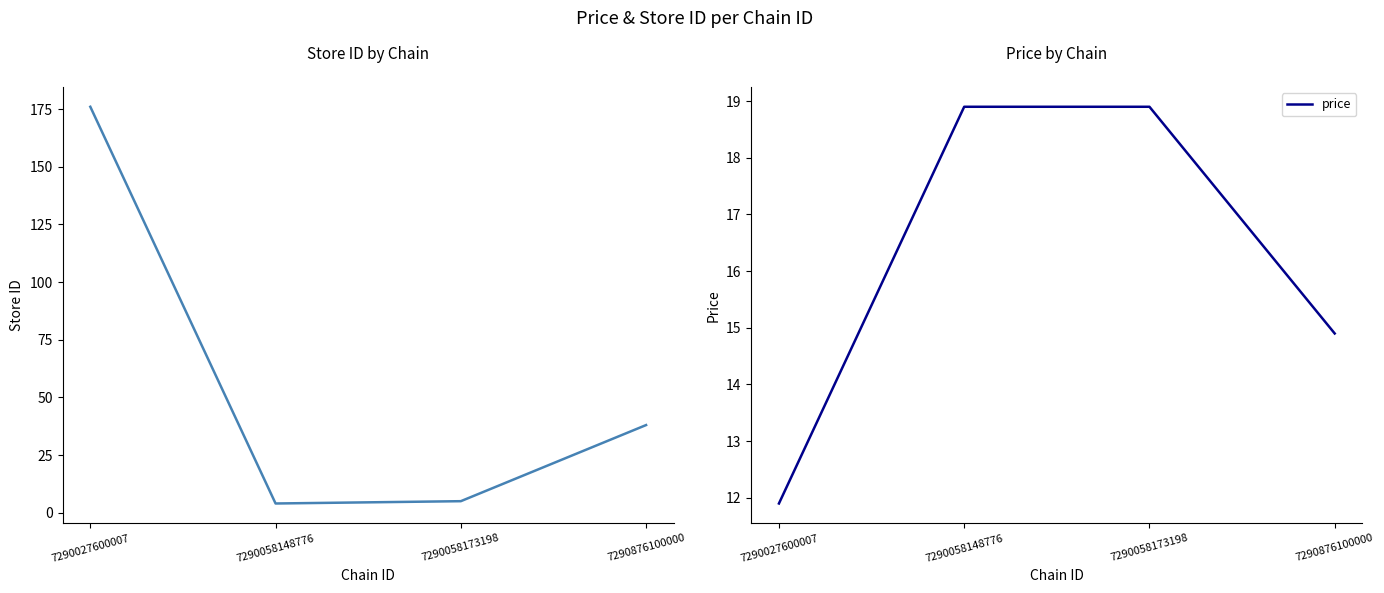

Does the chart have visible grid lines?

No